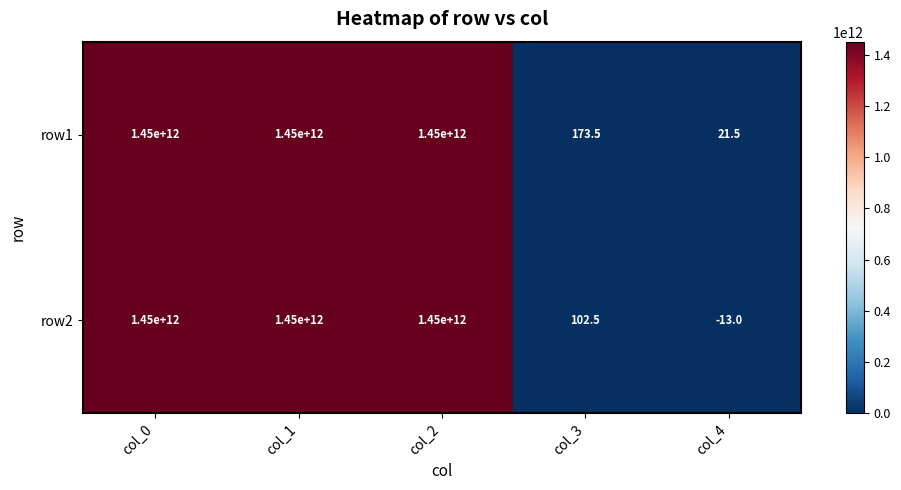

Rank the series by their average value, from highest to lowest.

row1, row2